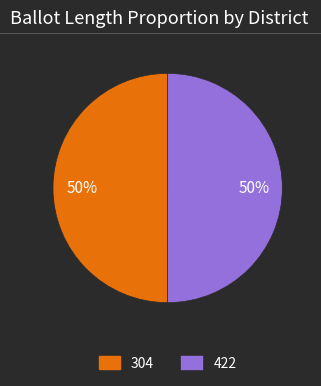

Approximately how many times larger is the value at 304 compared to 422?

1.0